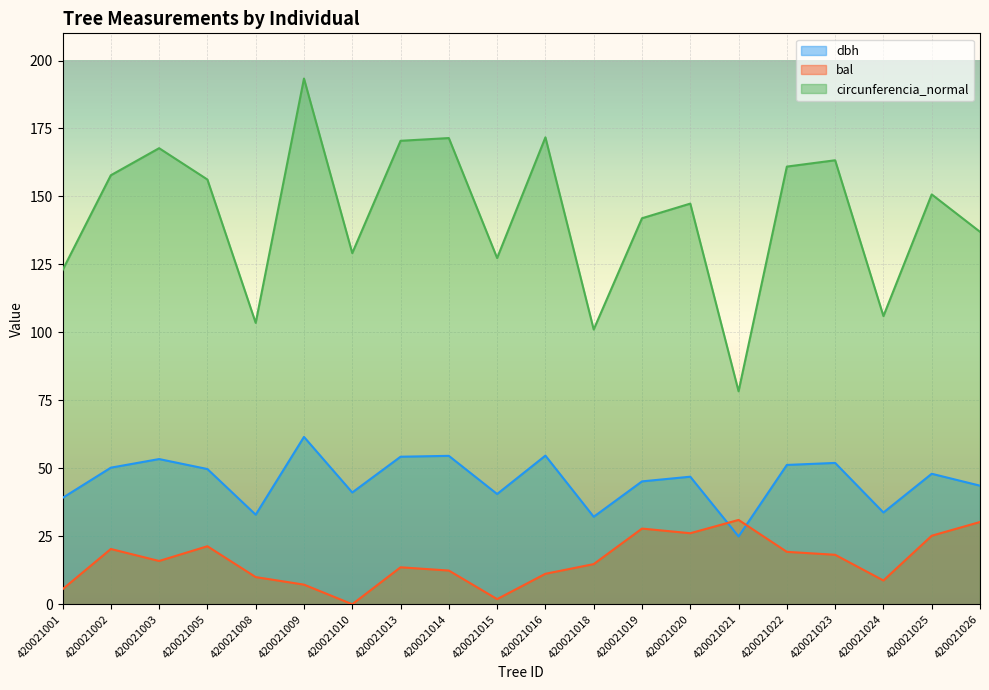

What are all the series names shown in the legend?

dbh, bal, circunferencia_normal